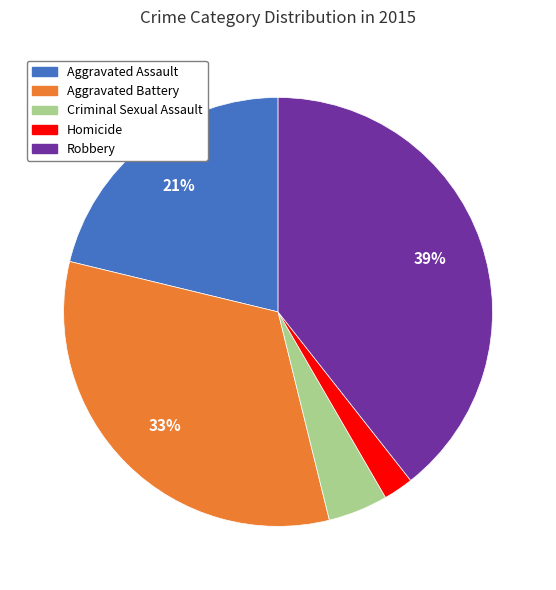

To the nearest percent, what is the difference between the largest and smallest slice percentages?

37%